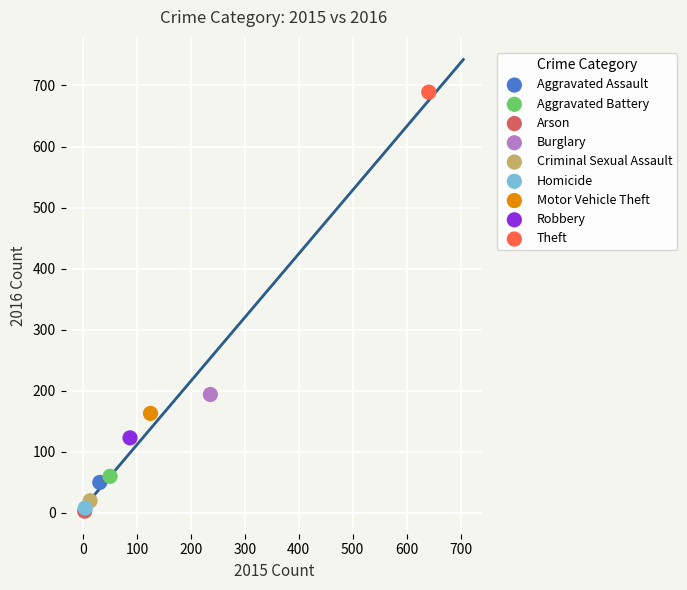

What are all the series names shown in the legend?

Aggravated Assault, Aggravated Battery, Arson, Burglary, Criminal Sexual Assault, Homicide, Motor Vehicle Theft, Robbery, Theft